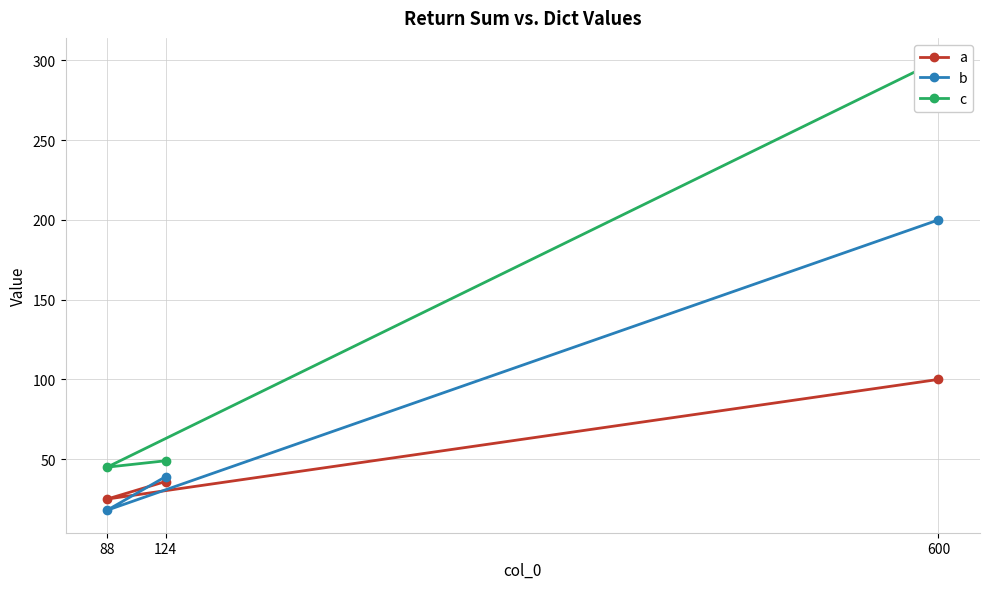

The b series shows 10 at 124. True or false?

False